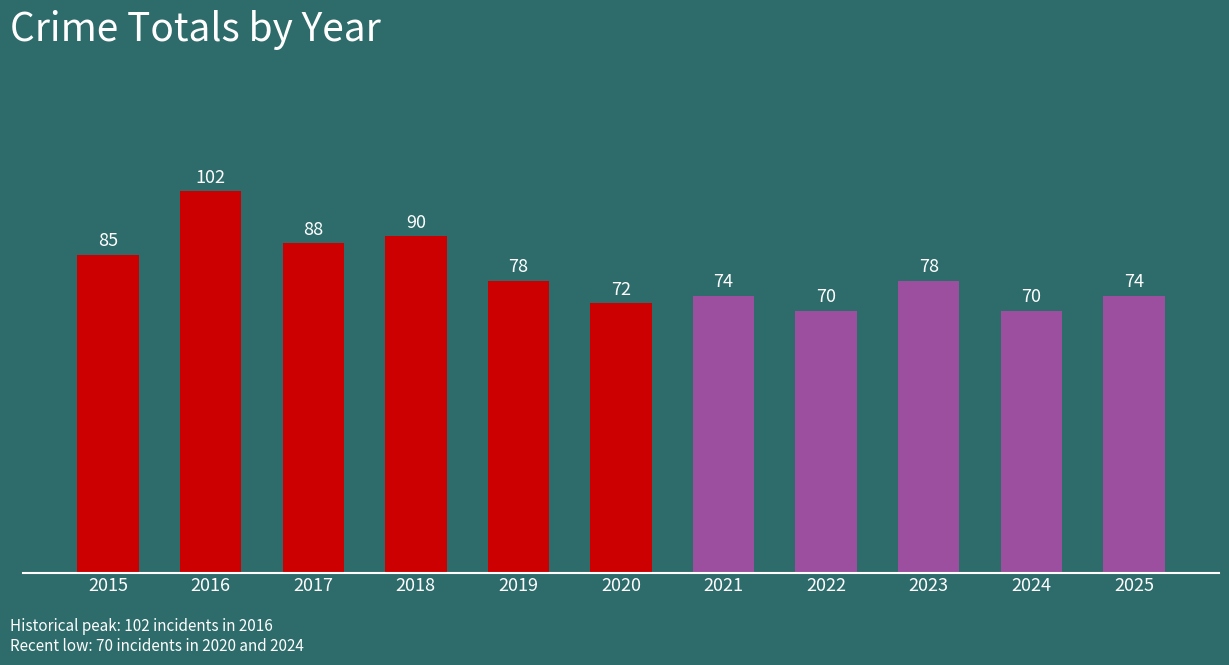

Approximately how many times larger is the value at 2017 compared to 2021?

1.2